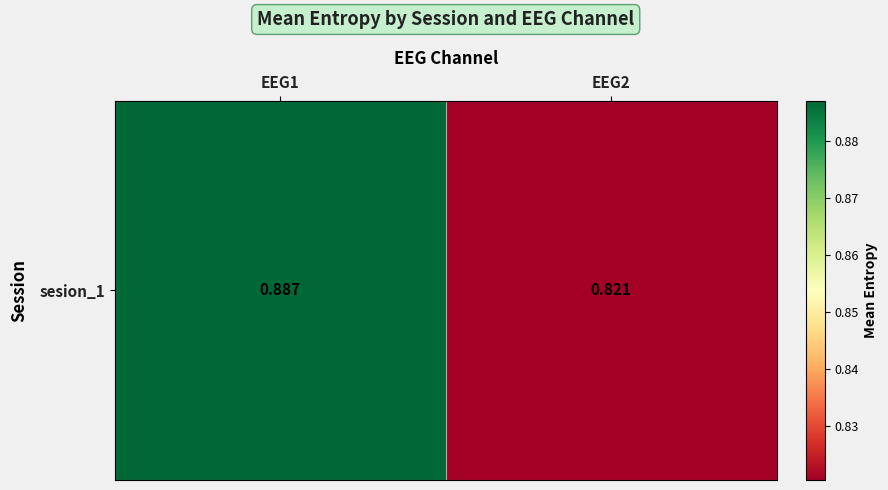

Which label corresponds to the smallest value in the chart?

EEG2